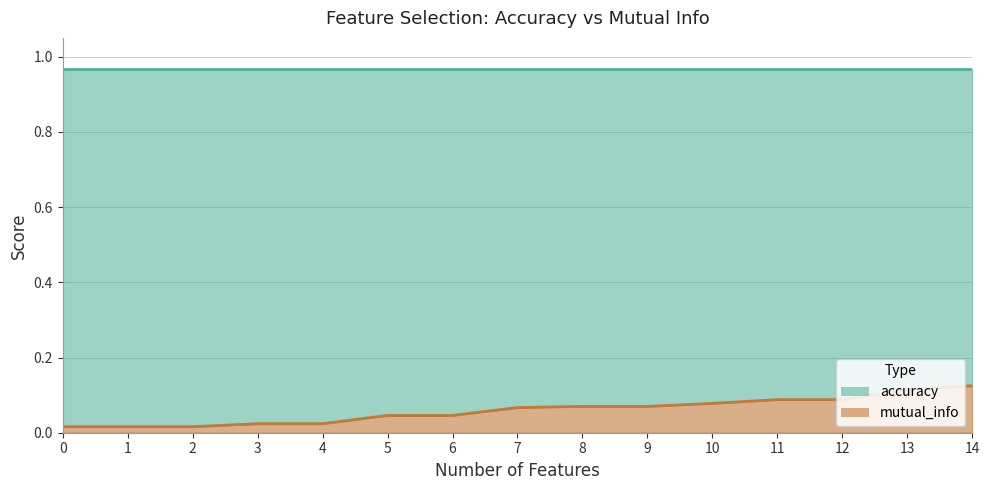

How many categories are shown in the chart?

15